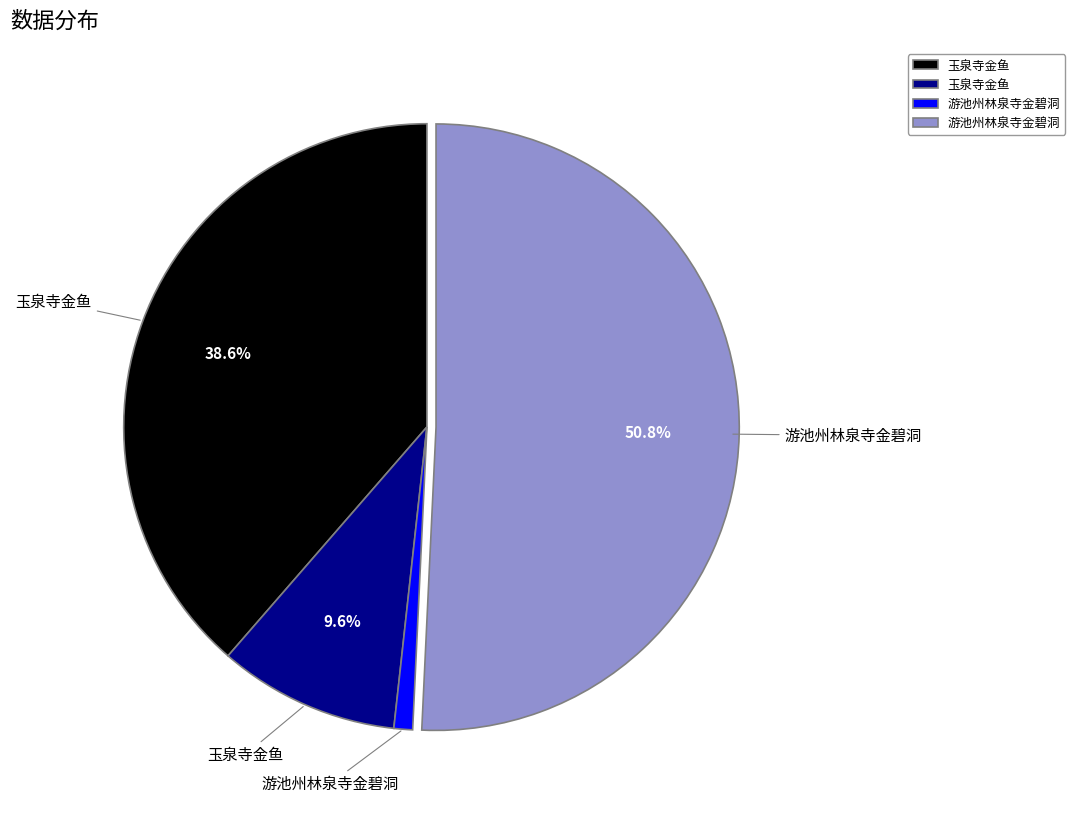

Is there any slice that represents more than half of the pie?

Yes